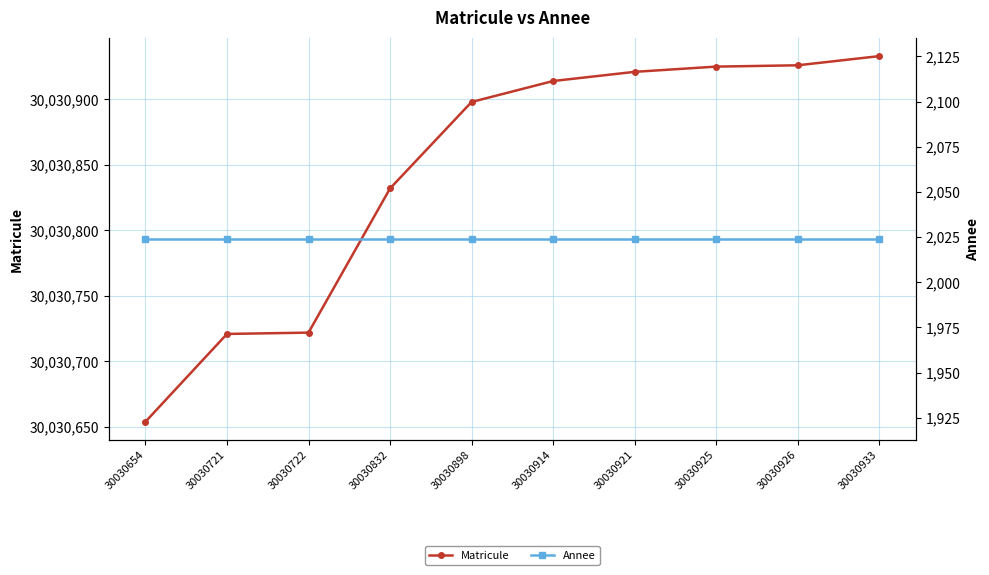

Which has a higher value, 30030914 or 30030933?

30030933